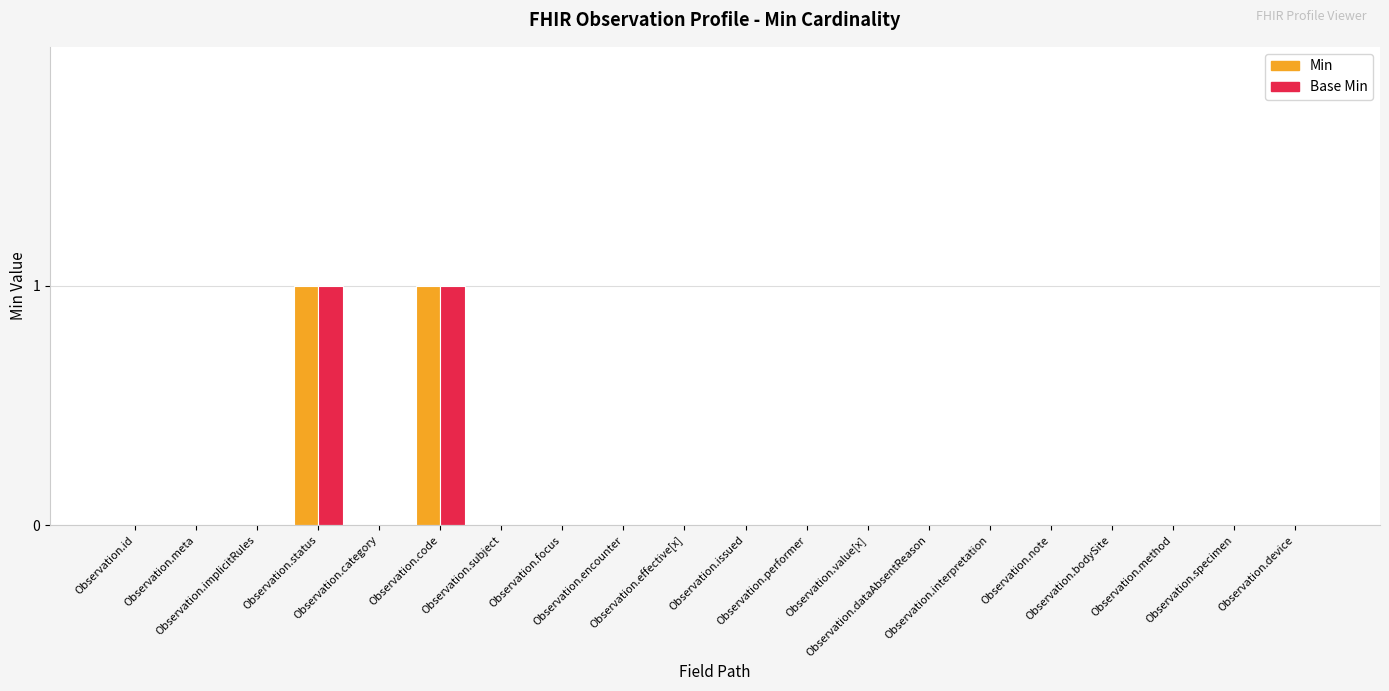

Are the bars horizontal?

No